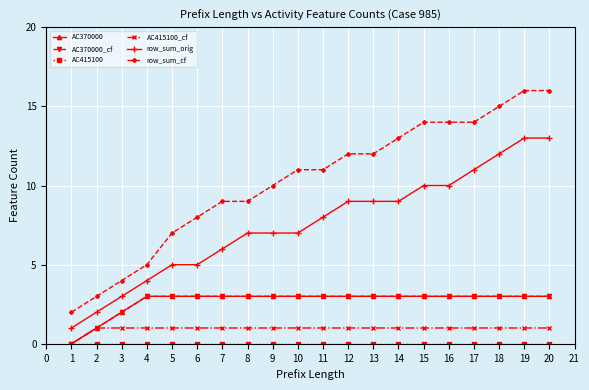

True or false: AC415100_cf and AC370000_cf intersect in this chart.

False